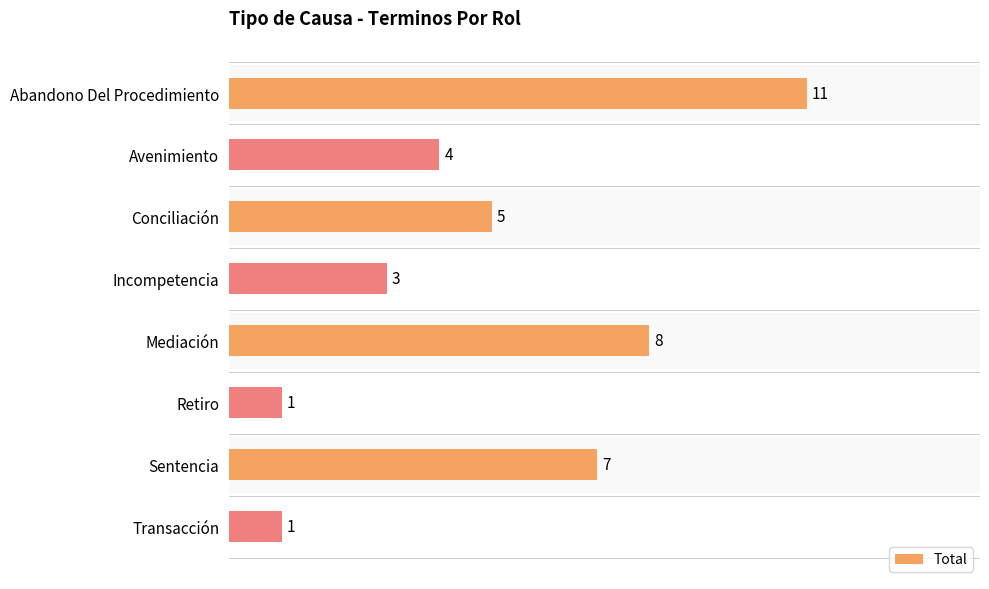

What is the difference between the second highest and second lowest values?

7